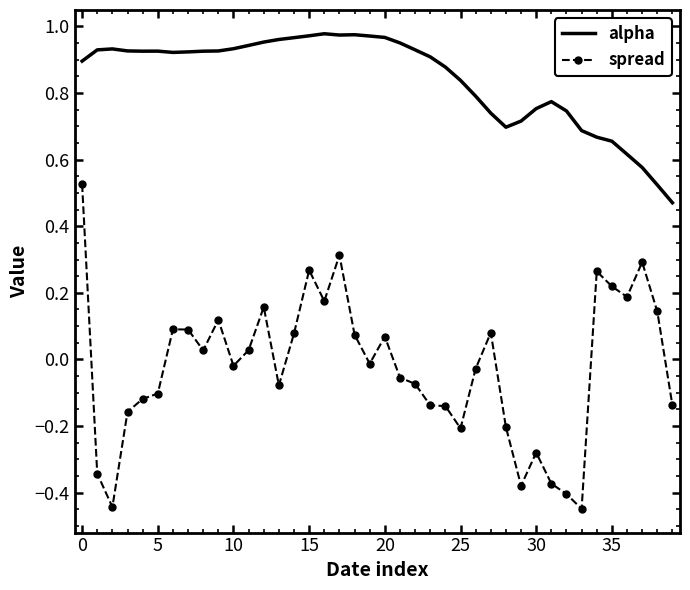

How many positive values does the spread series have?

19